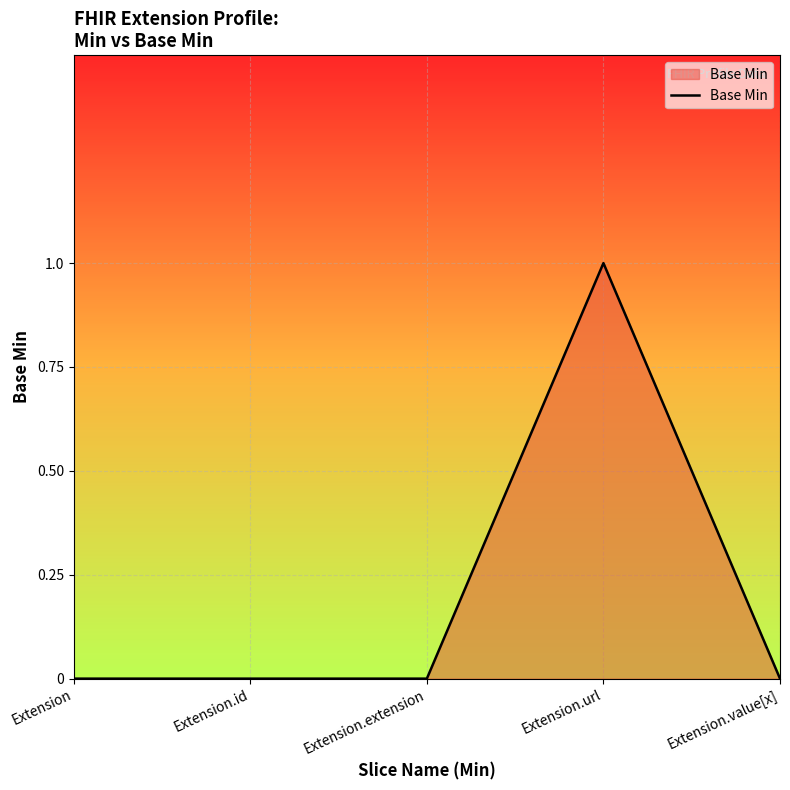

What is the change in value from Extension.extension to Extension.url?

+1